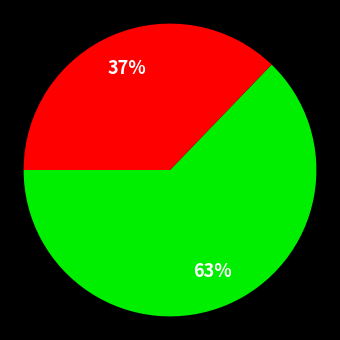

To the nearest percent, what is the difference between the largest and smallest slice percentages?

26%